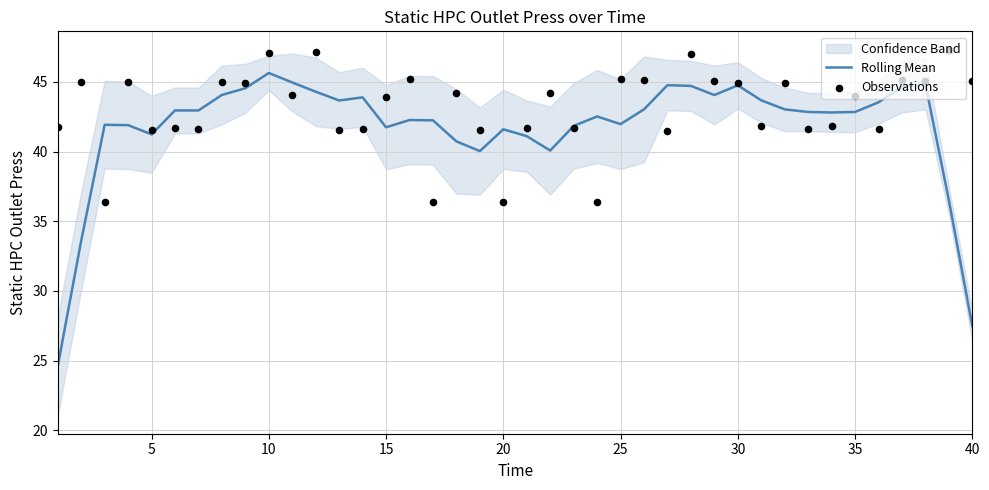

The Rolling Mean series shows 73.6 at 15. True or false?

False